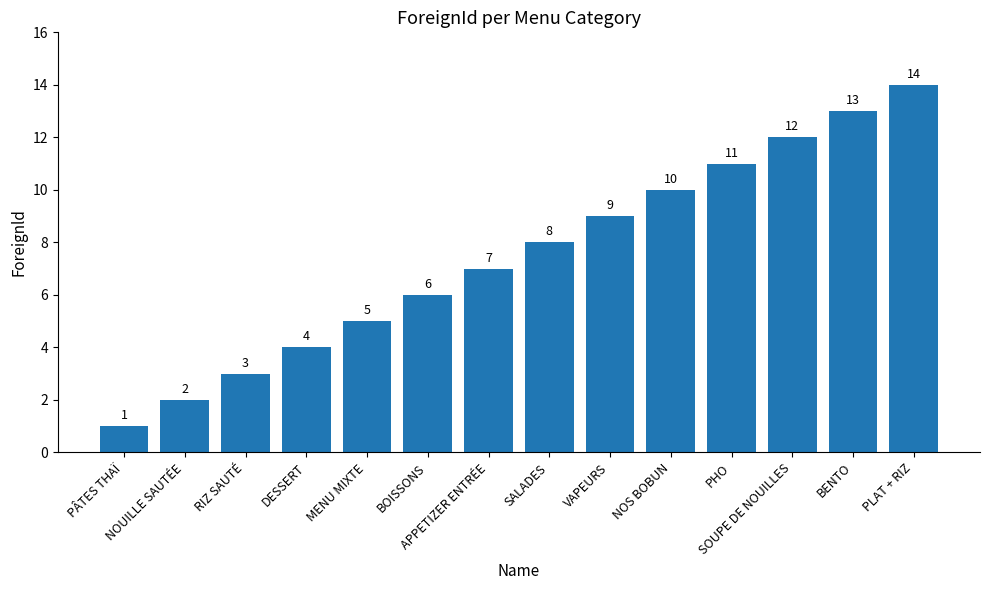

What is the difference between the values at NOUILLE SAUTÉE and PLAT + RIZ?

12